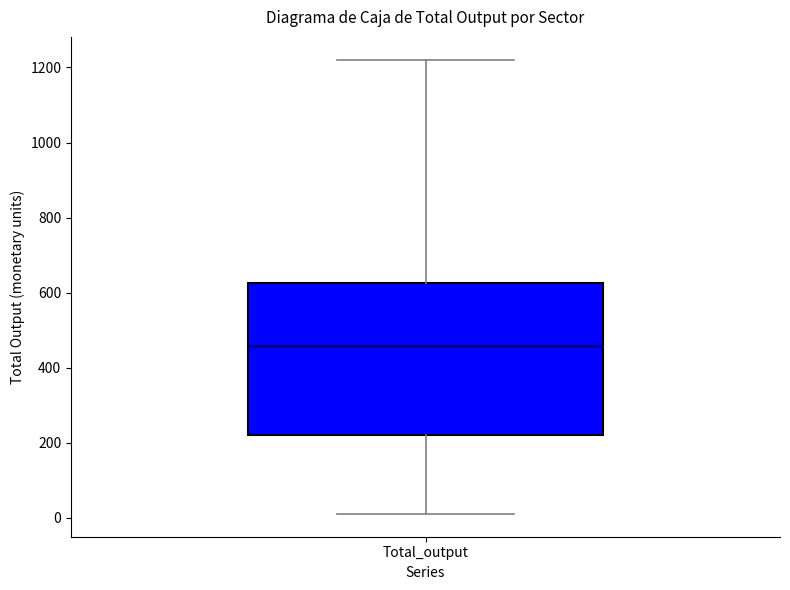

Read this box plot against the y-axis: the position of the median line, the range covered by the box, and the ends of both whiskers. The values are not printed on the chart, so give them approximately, as read against the axis.

median 460, box 220 to 620, whiskers 20 to 1220